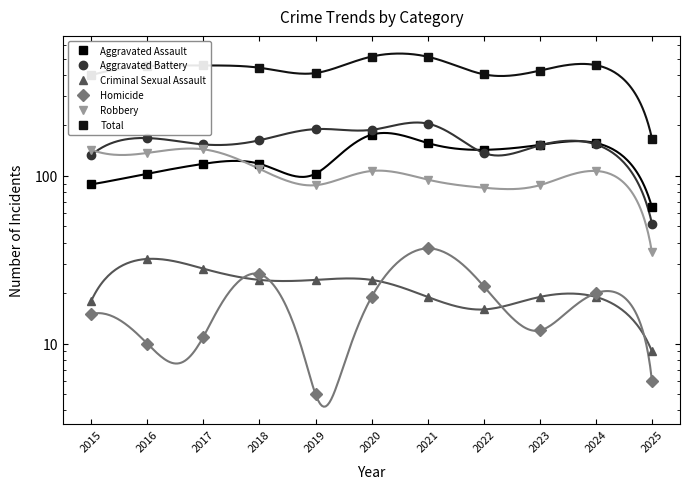

Reading right to left, list all the values displayed in this chart.

Aggravated Assault: 2025=65	2024=157	2023=153	2022=143	2021=157	2020=176	2019=103	2018=118	2017=118	2016=103	2015=89
Aggravated Battery: 2025=52	2024=154	2023=152	2022=137	2021=205	2020=188	2019=190	2018=163	2017=154	2016=168	2015=133
Criminal Sexual Assault: 2025=9	2024=19	2023=19	2022=16	2021=19	2020=24	2019=24	2018=24	2017=28	2016=32	2015=18
Homicide: 2025=6	2024=20	2023=12	2022=22	2021=37	2020=19	2019=5	2018=26	2017=11	2016=10	2015=15
Robbery: 2025=35	2024=107	2023=88	2022=85	2021=95	2020=107	2019=88	2018=110	2017=144	2016=137	2015=143
Total: 2025=167	2024=457	2023=424	2022=403	2021=513	2020=514	2019=410	2018=441	2017=455	2016=450	2015=398